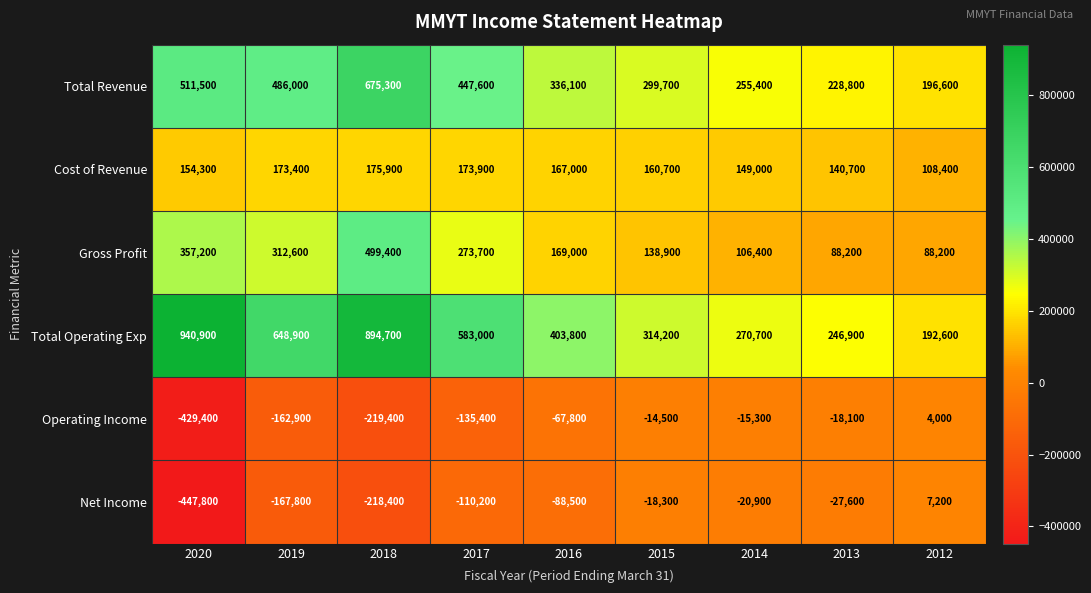

How many values in Operating Income are above zero?

1